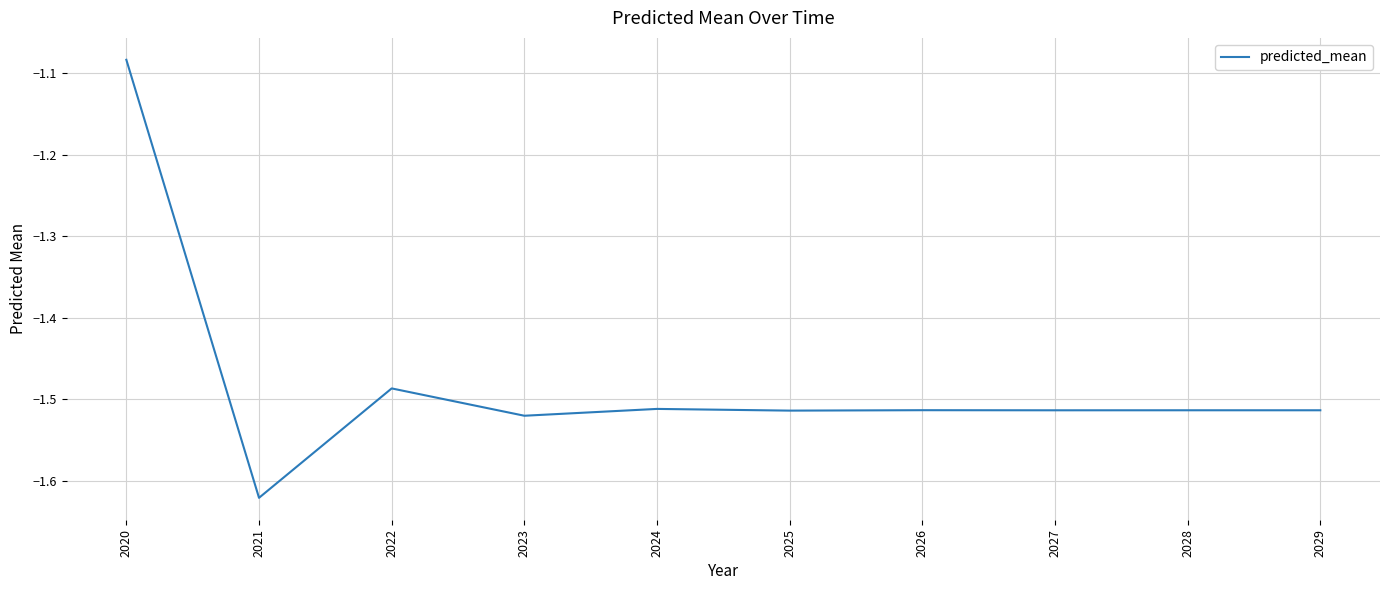

What is the difference between the maximum and minimum values?

0.5